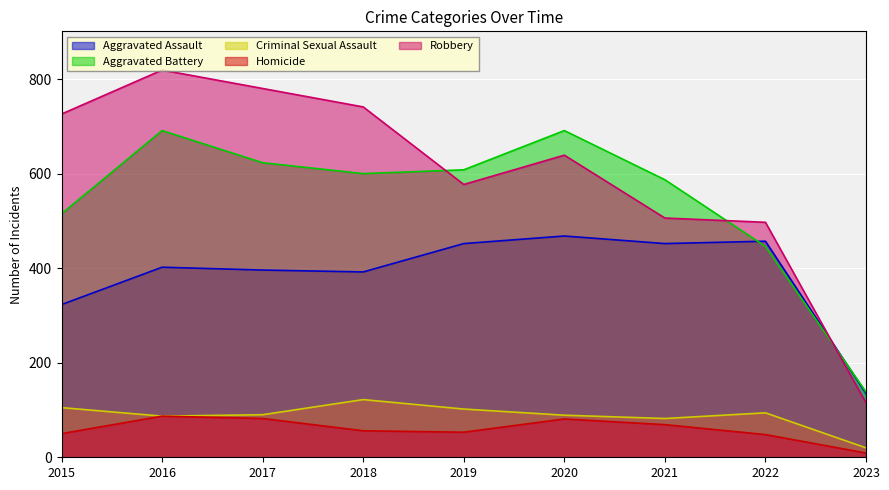

What is the sum of all Homicide values?

535